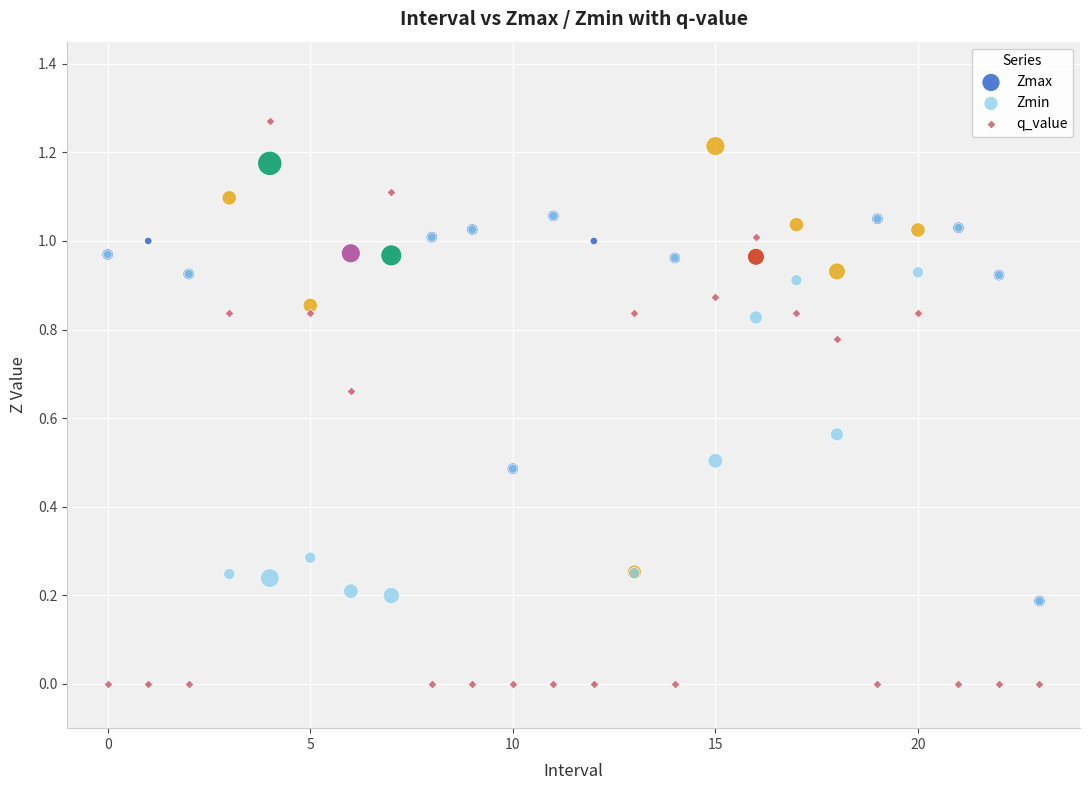

What are all the series names shown in the legend?

Zmax, Zmin, q_value